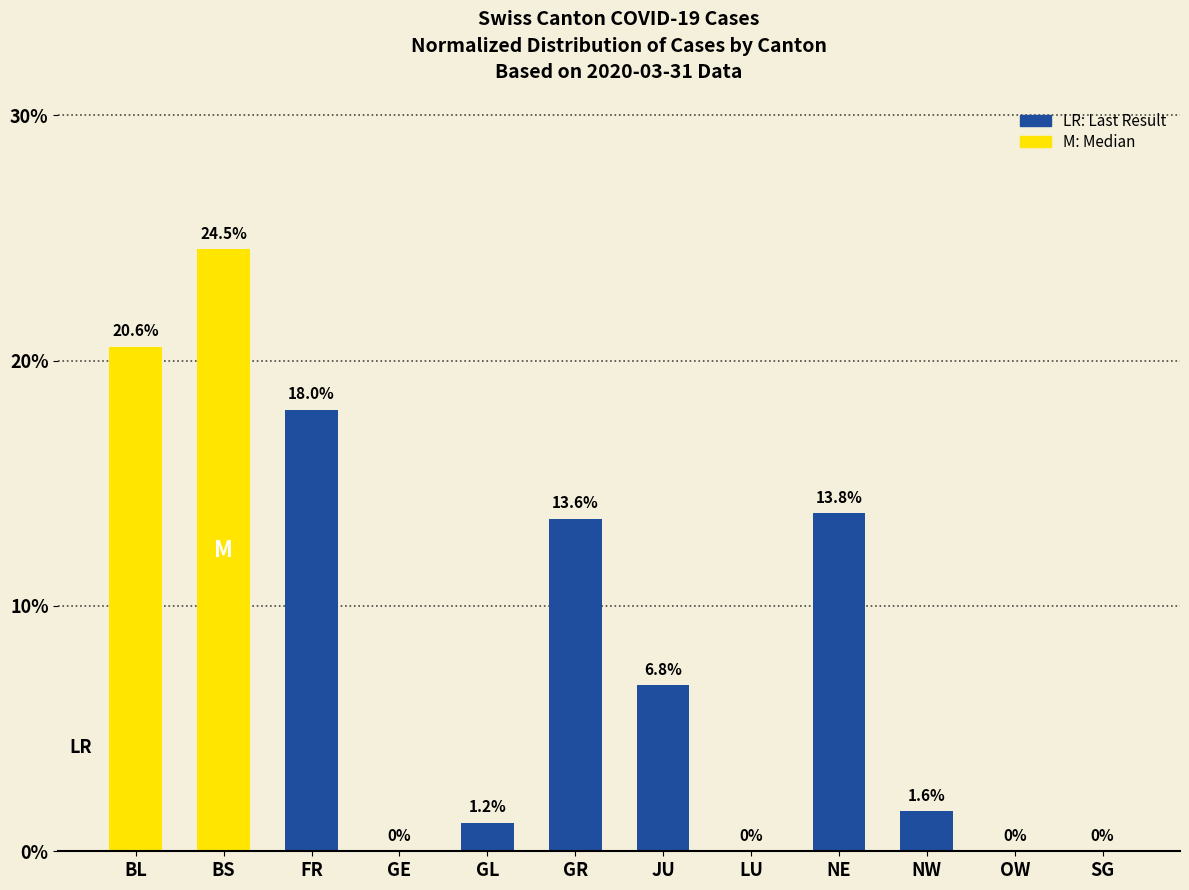

How many values exceed 6?

6